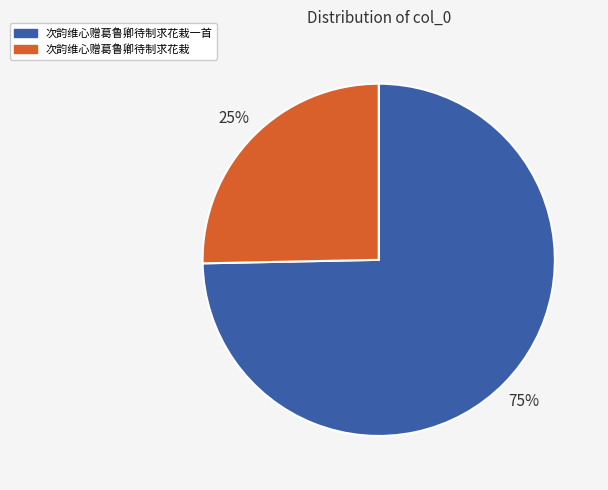

Does any single category account for the majority?

Yes